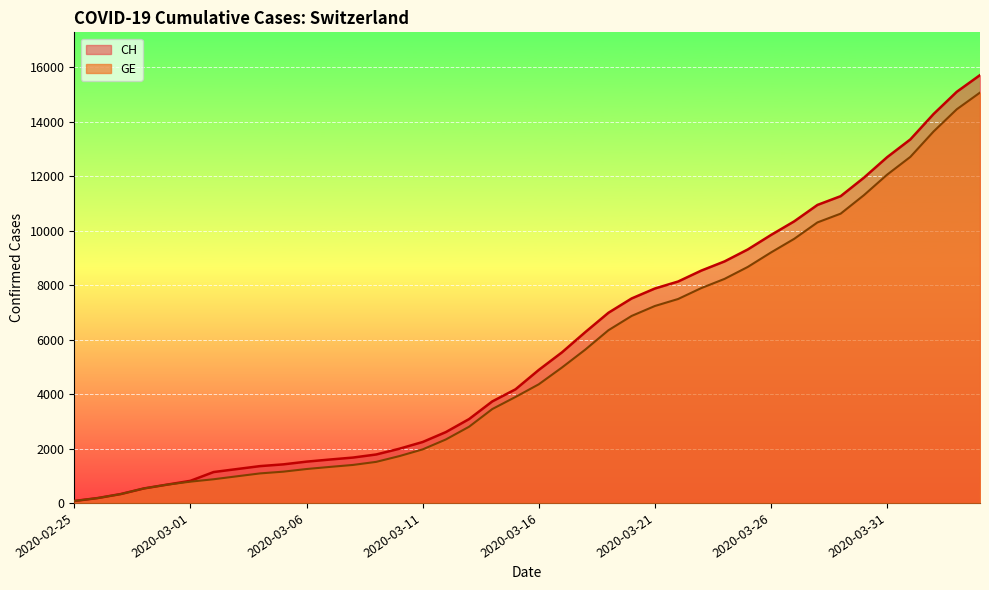

What is the minimum value for GE?

72